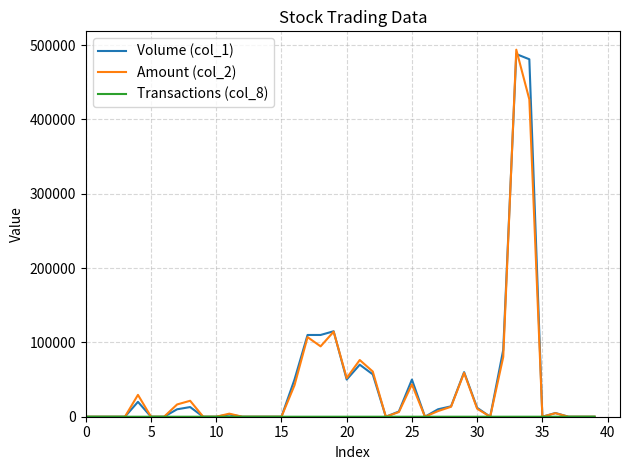

What is the greatest value displayed?

493890